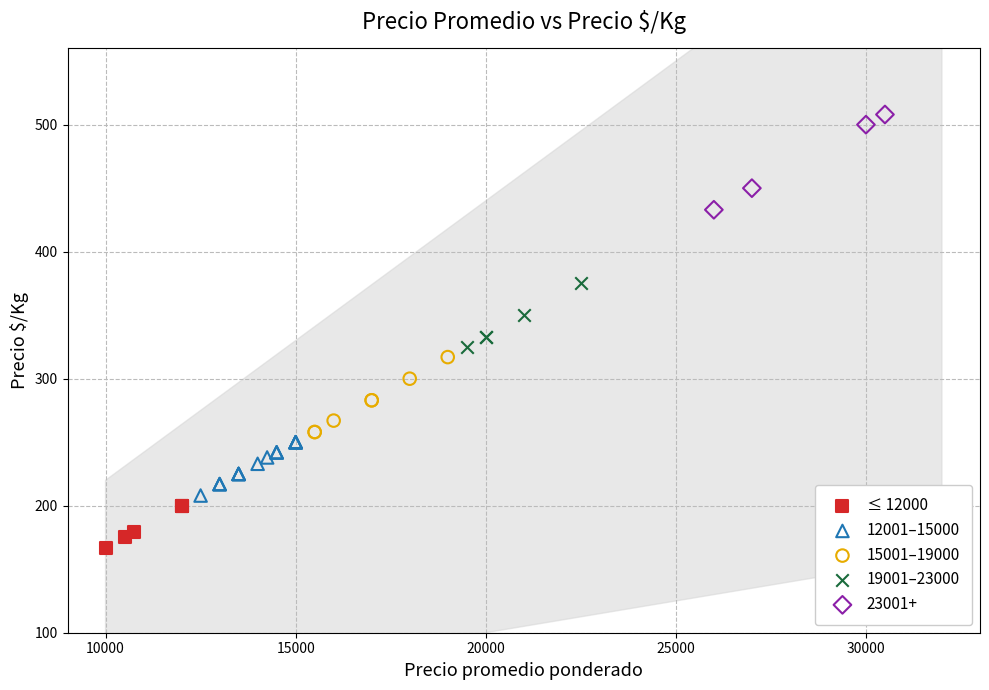

Which series reaches the minimum Y coordinate?

≤ 12000